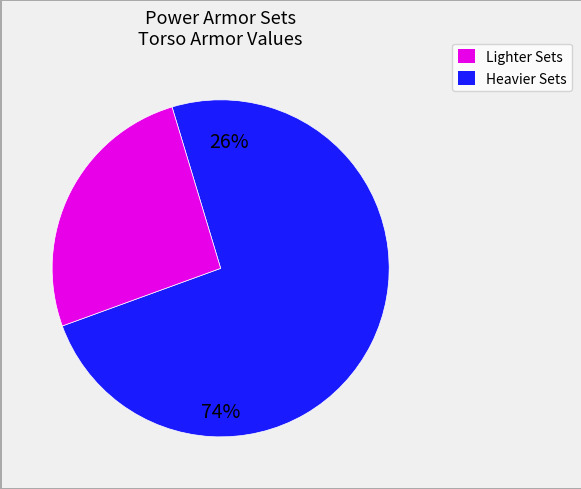

Is X-02 the majority of the pie?

No